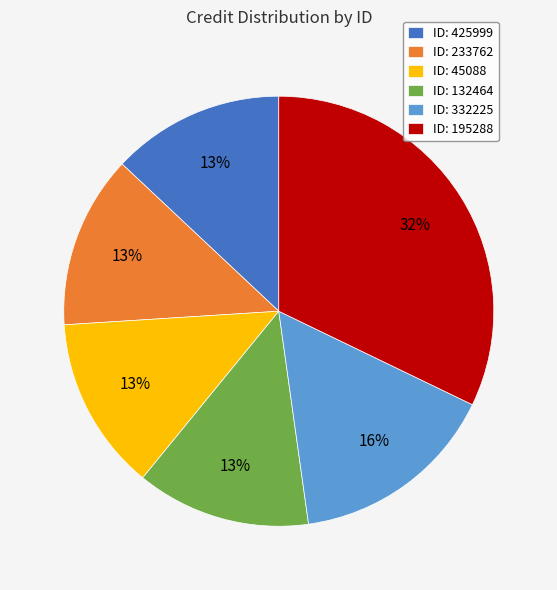

What is the ratio of the value at ID: 233762 to the value at ID: 45088?

1.0